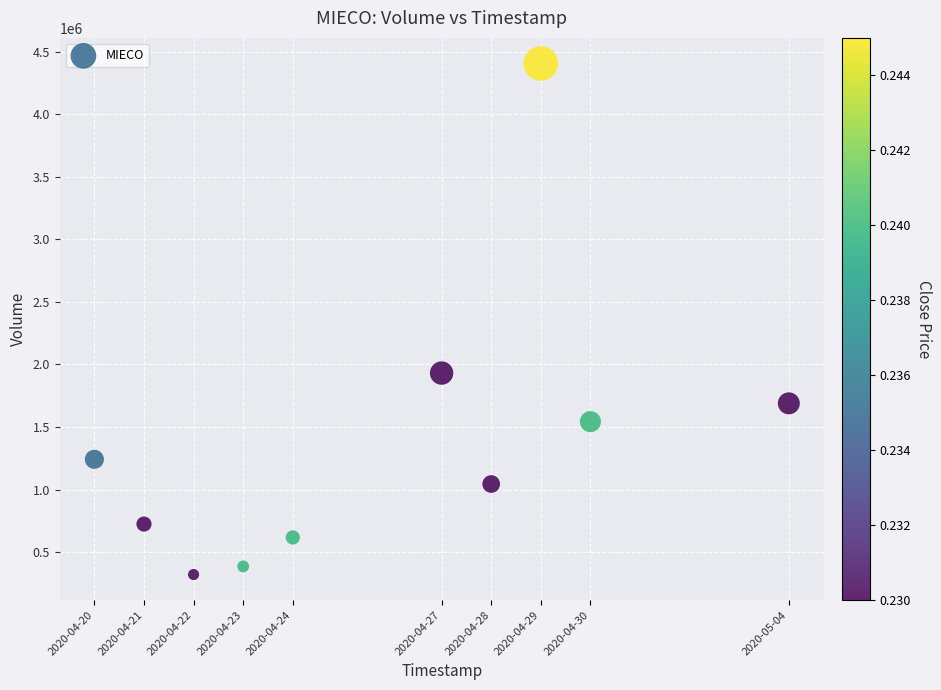

What is the average Y value?

1390770